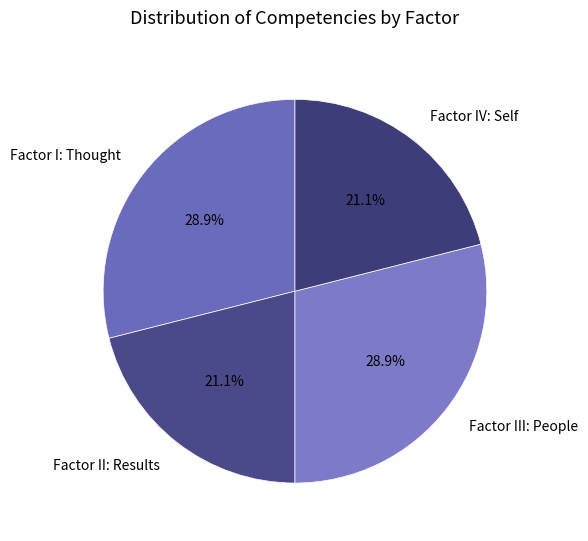

Is Factor I: Thought the majority of the pie?

No